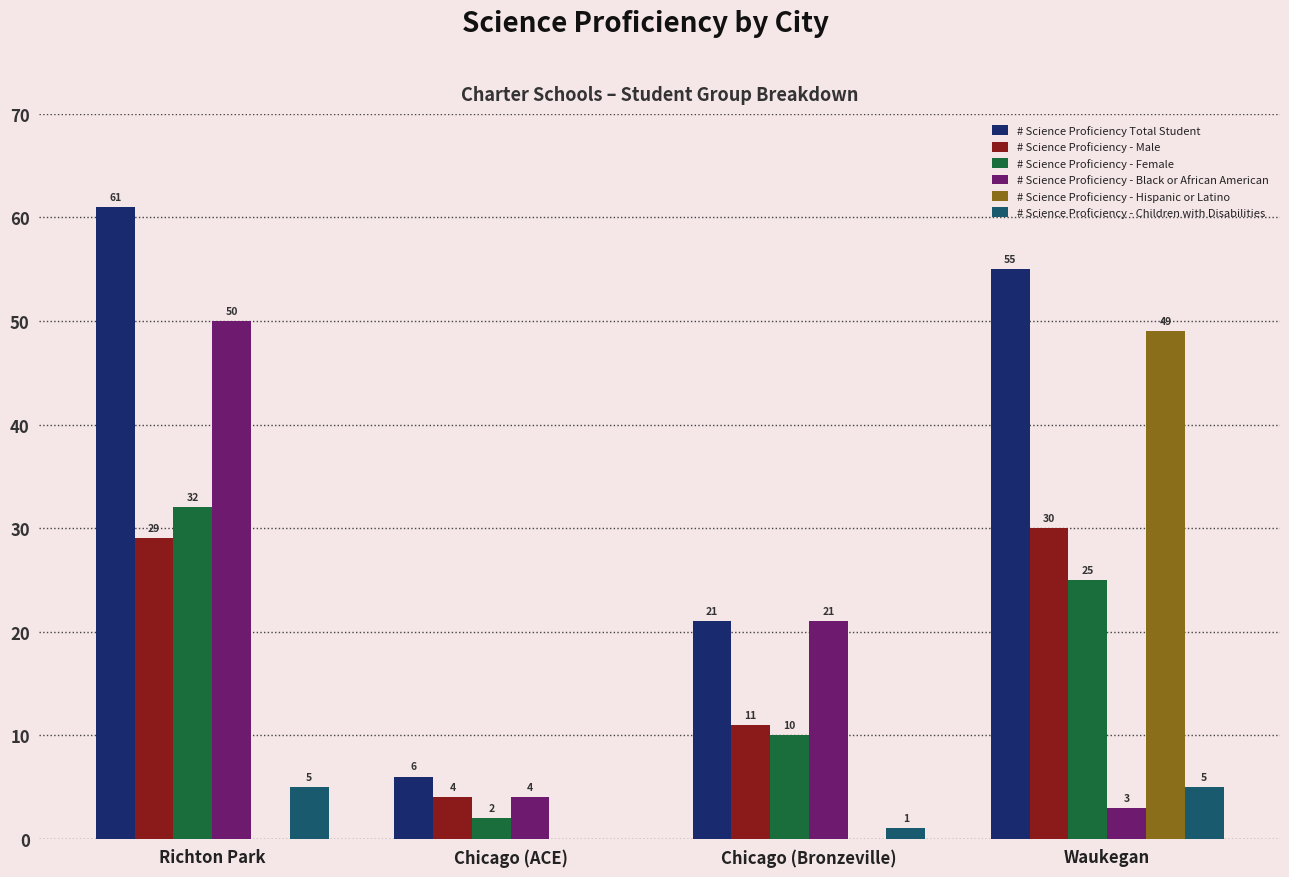

Count the number of categories in the chart.

4